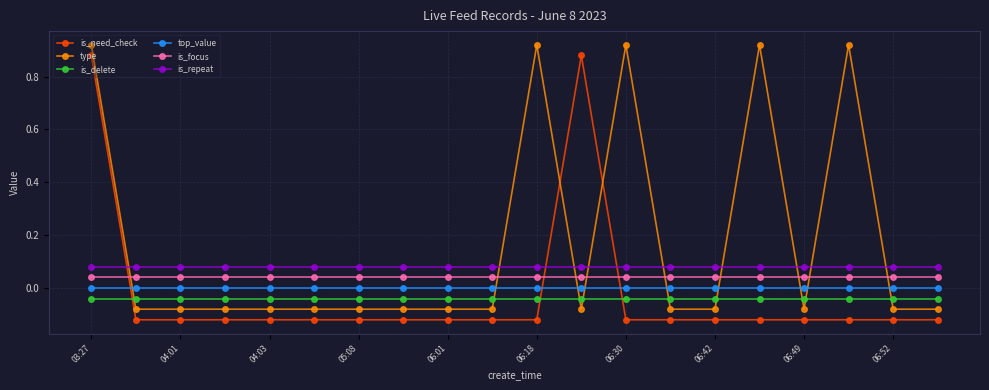

At how many categories does at least one series exceed 0?

20